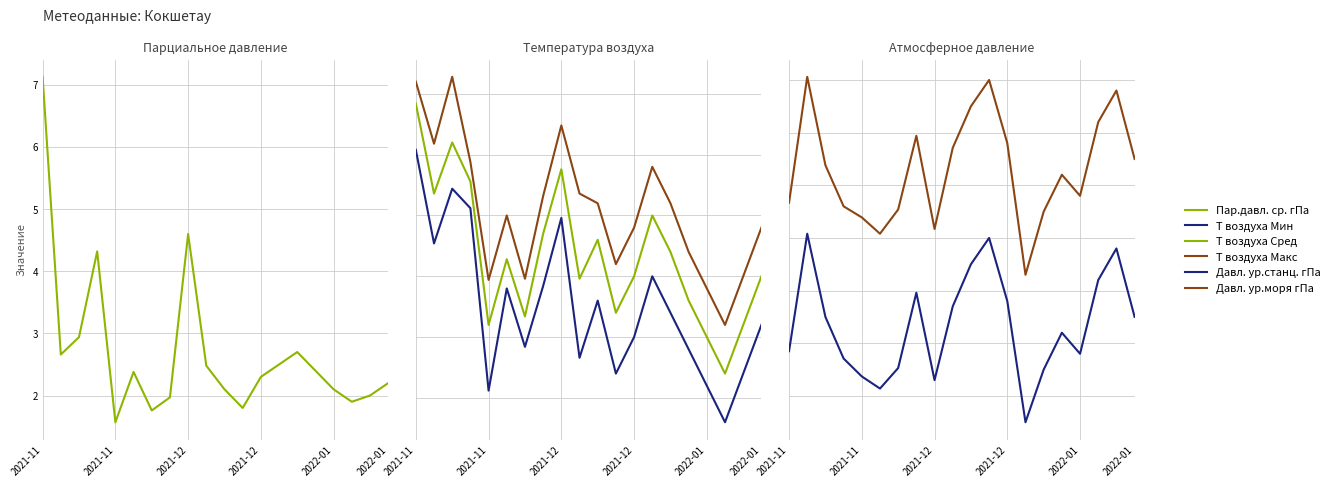

Reading left to right, what are all the values shown in this chart?

Пар.давл. ср. гПа: 7.1	2.7	2.9	4.3	1.6	2.4	1.8	2.0	4.6	2.5	2.1	1.8	2.3	2.5	2.7	2.4	2.1	1.9	2.0	2.2
Т воздуха Мин: 0.4	-7.3	-2.8	-4.4	-19.4	-11.0	-15.8	-10.8	-5.2	-16.7	-12.0	-18.0	-15.0	-10.0	-13.0	-16.0	-19.0	-22.0	-18.0	-14.0
Т воздуха Сред: 4.2	-3.2	1.0	-2.2	-14.0	-8.6	-13.3	-6.5	-1.2	-10.2	-7.0	-13.0	-10.0	-5.0	-8.0	-12.0	-15.0	-18.0	-14.0	-10.0
Т воздуха Макс: 6.0	0.9	6.4	-0.6	-10.3	-5.0	-10.2	-3.4	2.4	-3.2	-4.0	-9.0	-6.0	-1.0	-4.0	-8.0	-11.0	-14.0	-10.0	-6.0
Давл. ур.станц. гПа: 988.5	1010.8	995.0	987.1	983.7	981.4	985.3	999.6	983.0	997.0	1005.0	1010.0	998.0	975.0	985.0	992.0	988.0	1002.0	1008.0	995.0
Давл. ур.моря гПа: 1016.7	1040.6	1023.8	1016.0	1013.9	1010.8	1015.4	1029.4	1011.7	1027.1	1035.0	1040.0	1028.0	1003.0	1015.0	1022.0	1018.0	1032.0	1038.0	1025.0